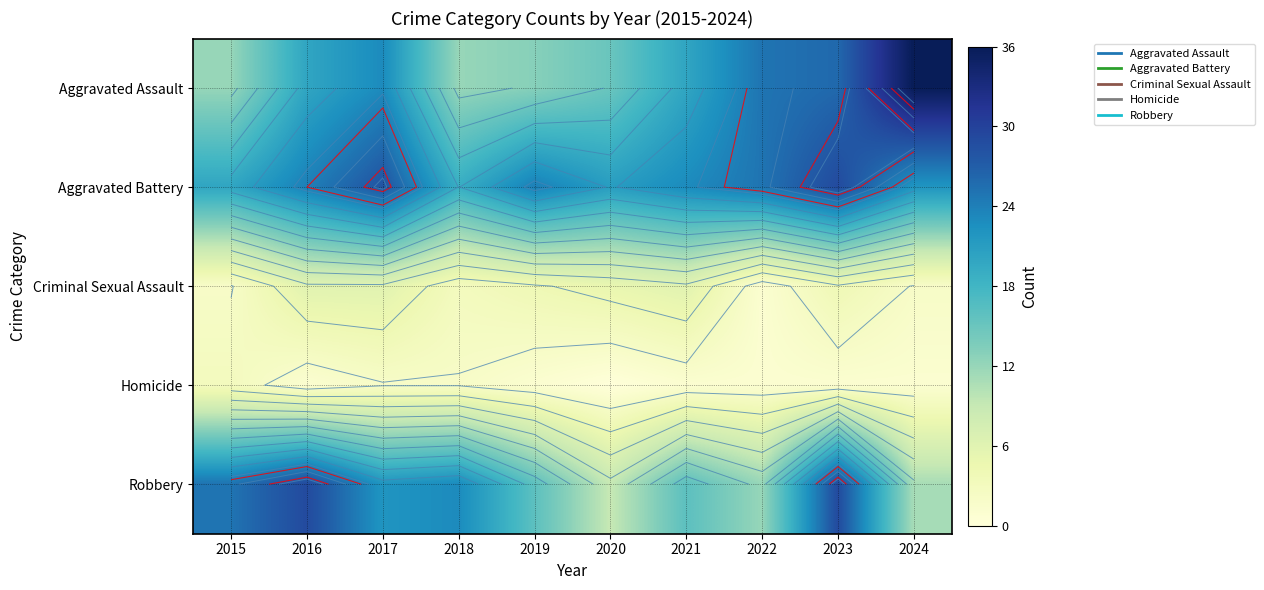

True or false: Criminal Sexual Assault has a value of 1 at 2024.

False